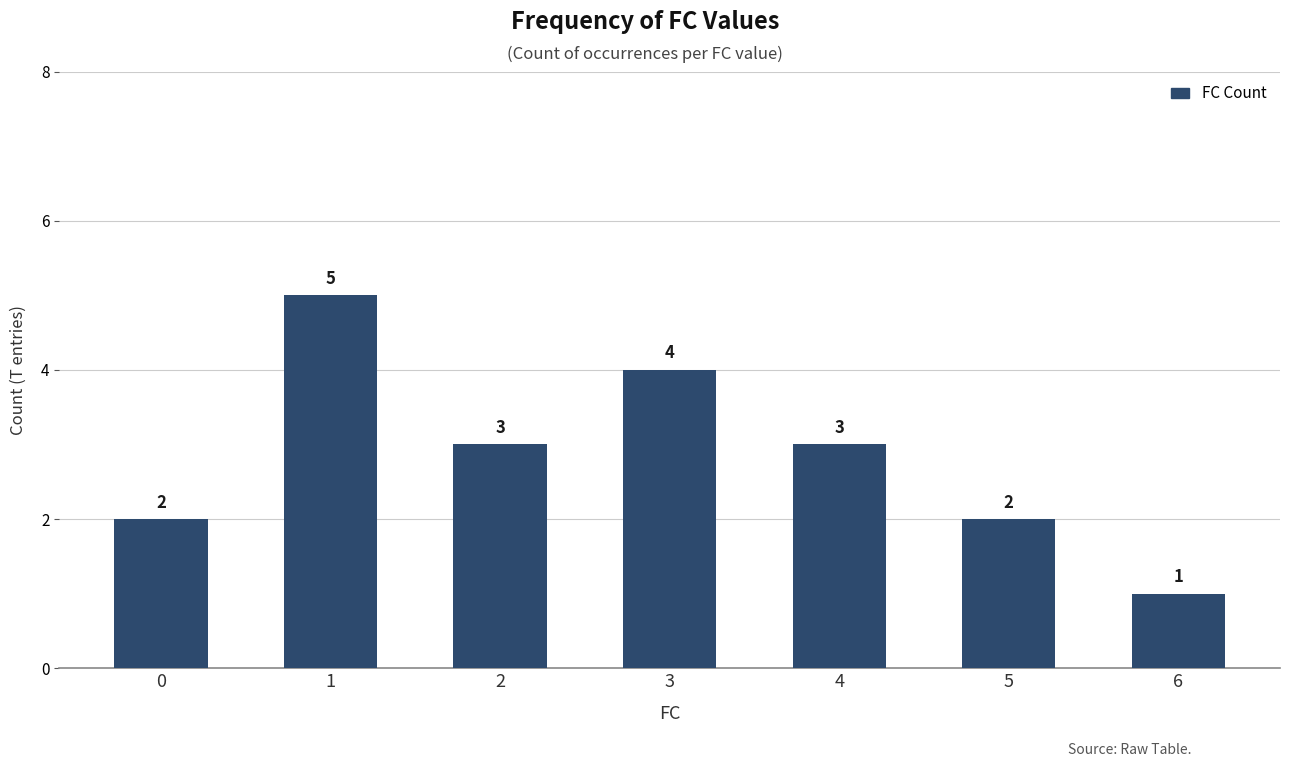

Which label corresponds to the largest value in the chart?

1